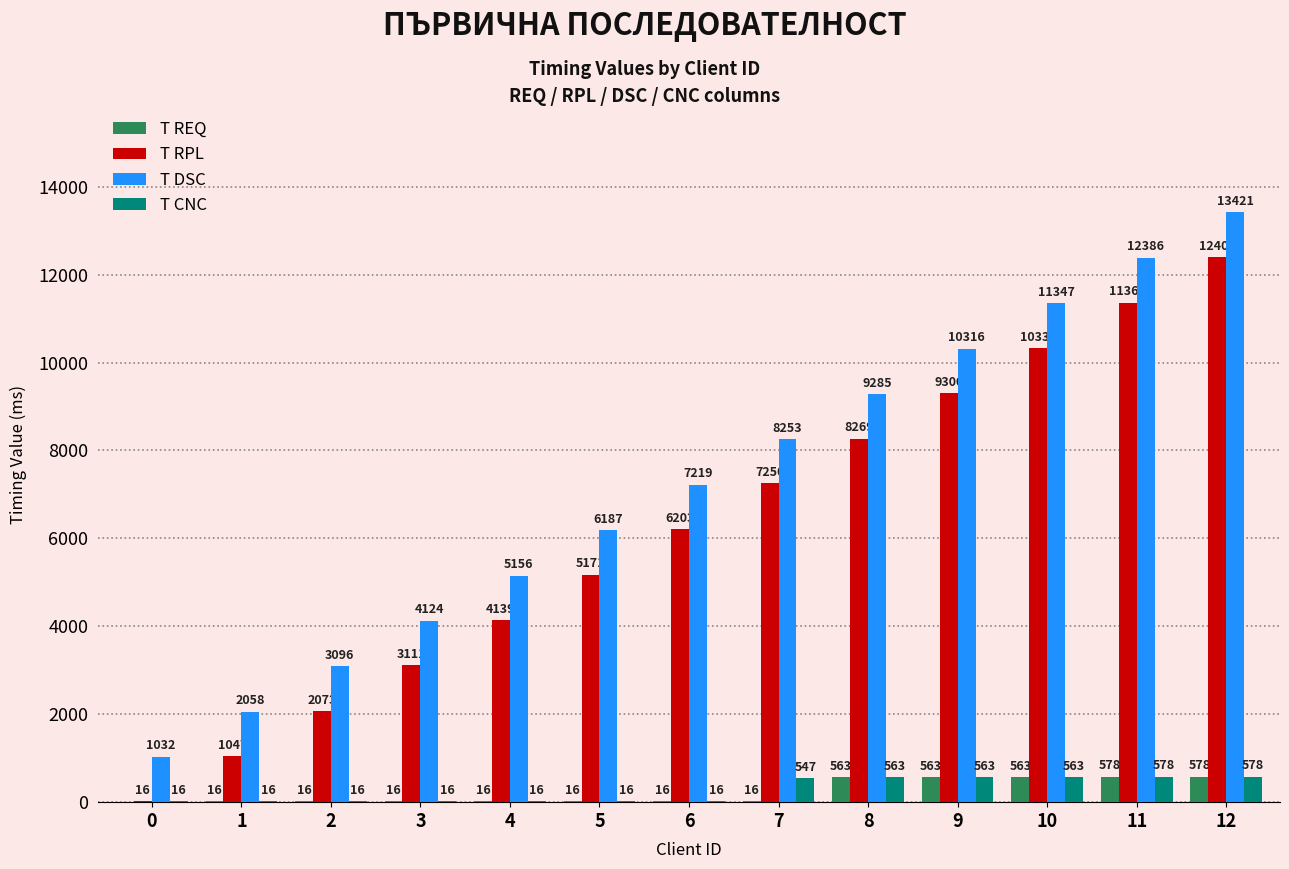

What is the total value across all series at 8?

18680